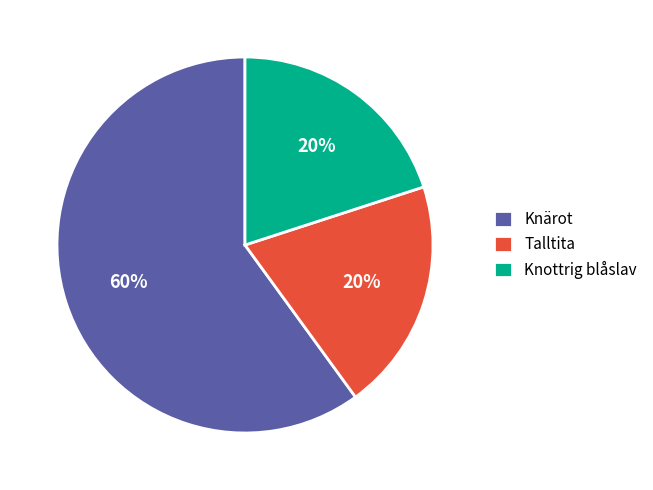

Count the number of slices in the pie.

3